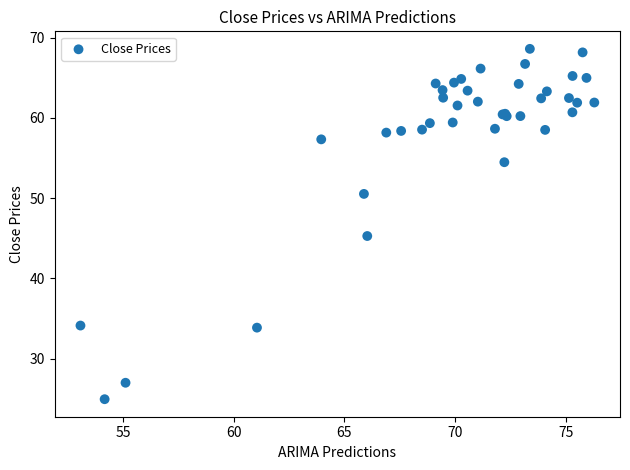

What Y value in the scatter plot is closest to 46?

45.3